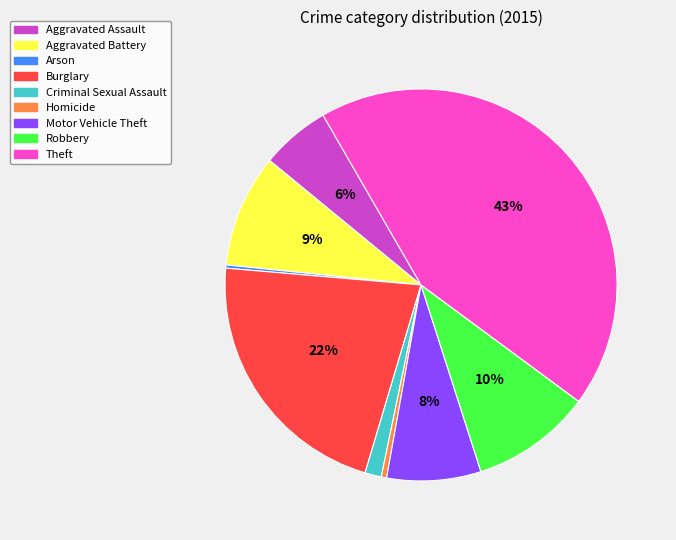

True or false: Criminal Sexual Assault accounts for 11% of the total.

False